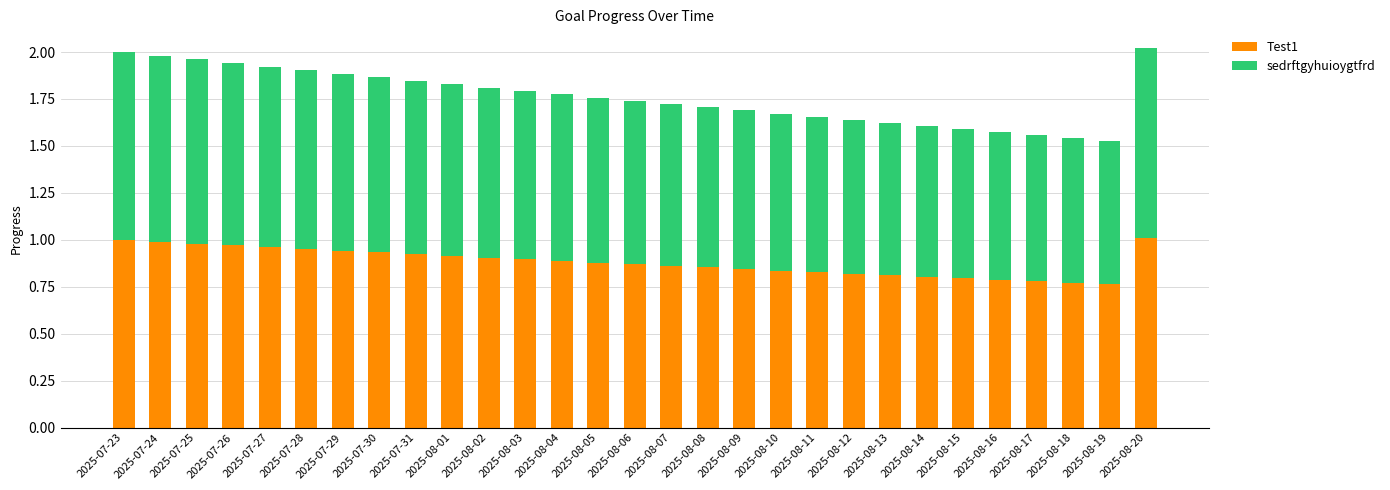

What is the sum of the Test1 values at 2025-08-02 and 2025-08-07?

1.8